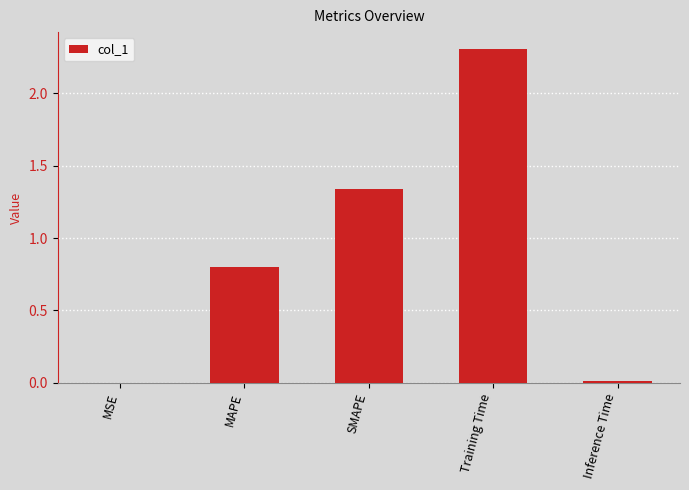

What is the average value?

0.9